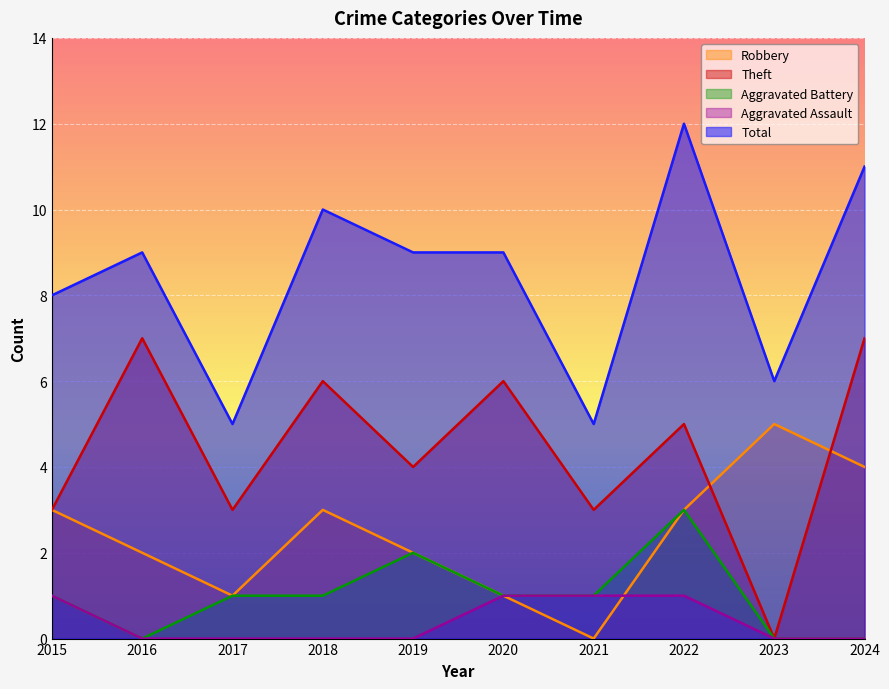

Rank the series at 2016 from highest to lowest value.

Total, Theft, Robbery, Aggravated Battery, Aggravated Assault